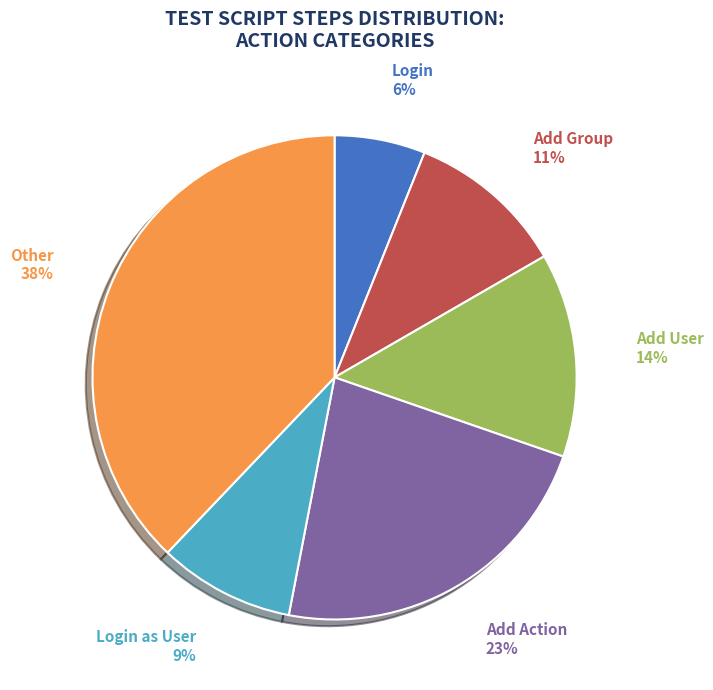

Is there a majority slice in this chart?

No